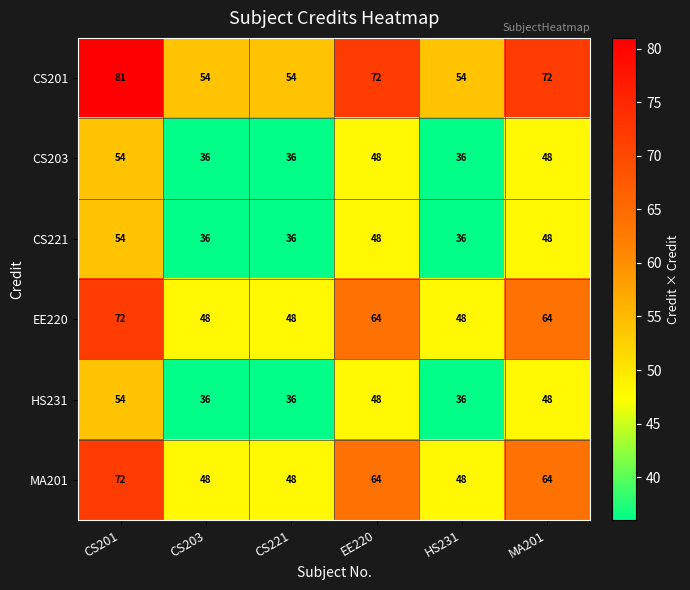

What is the spread (max minus min) of values at MA201?

24